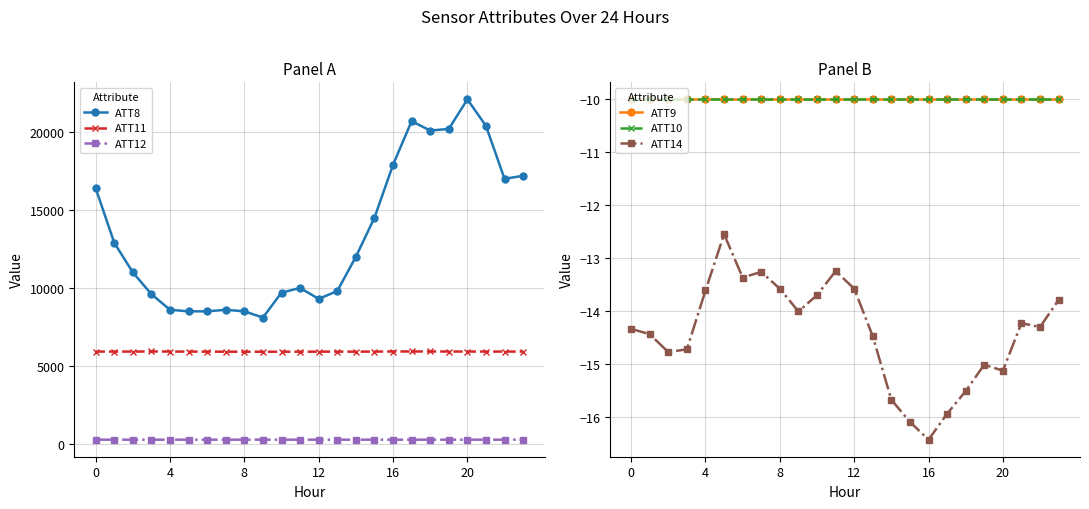

In ATT8, how many points are lower than both neighbors (excluding endpoints)?

4